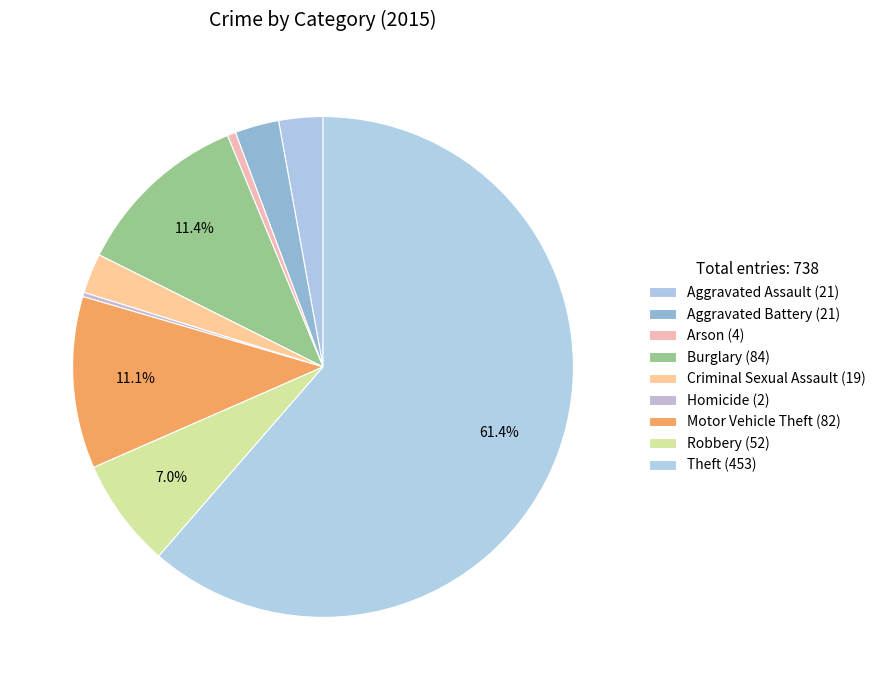

What is the ratio of the value at Aggravated Battery to the value at Robbery?

0.4